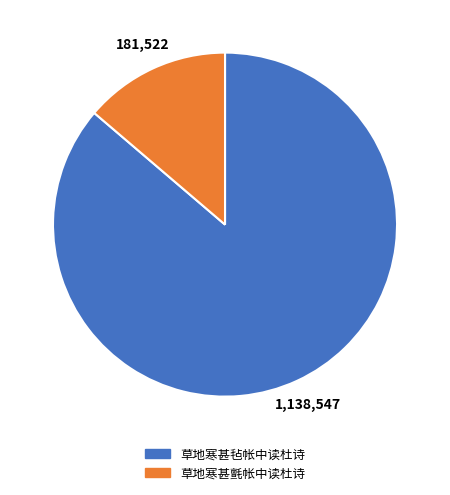

Does 草地寒甚氈帐中读杜诗 represent more than half of the total?

No